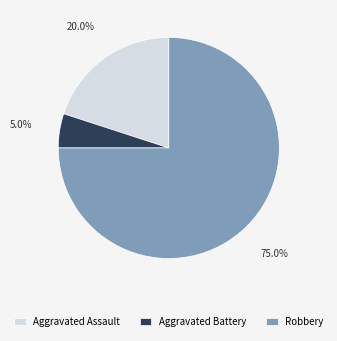

Which category has the smallest portion of the pie?

Aggravated Battery